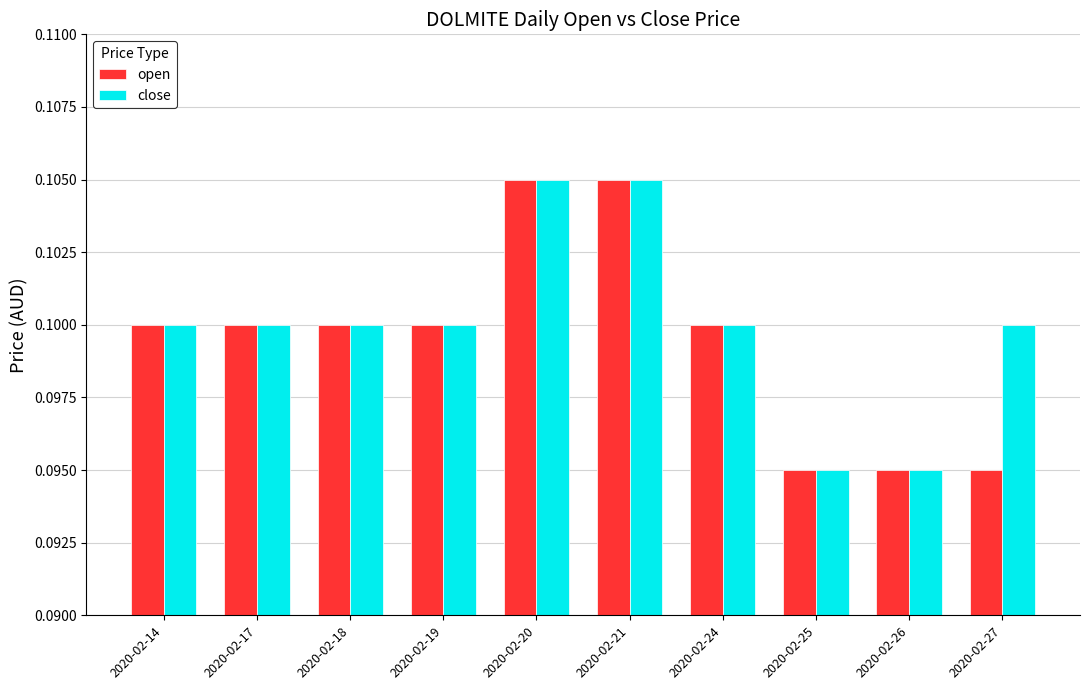

What is the sum of all close values?

1.0